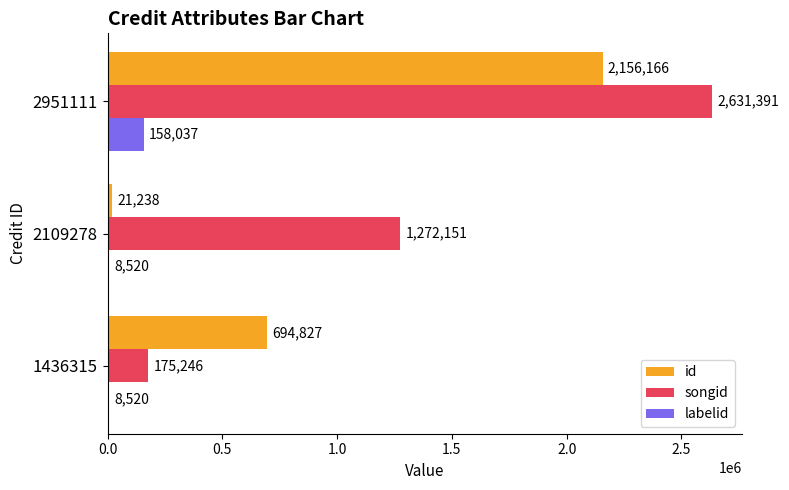

What is the approximate value of songid at 2951111, to the nearest 10?

2631390